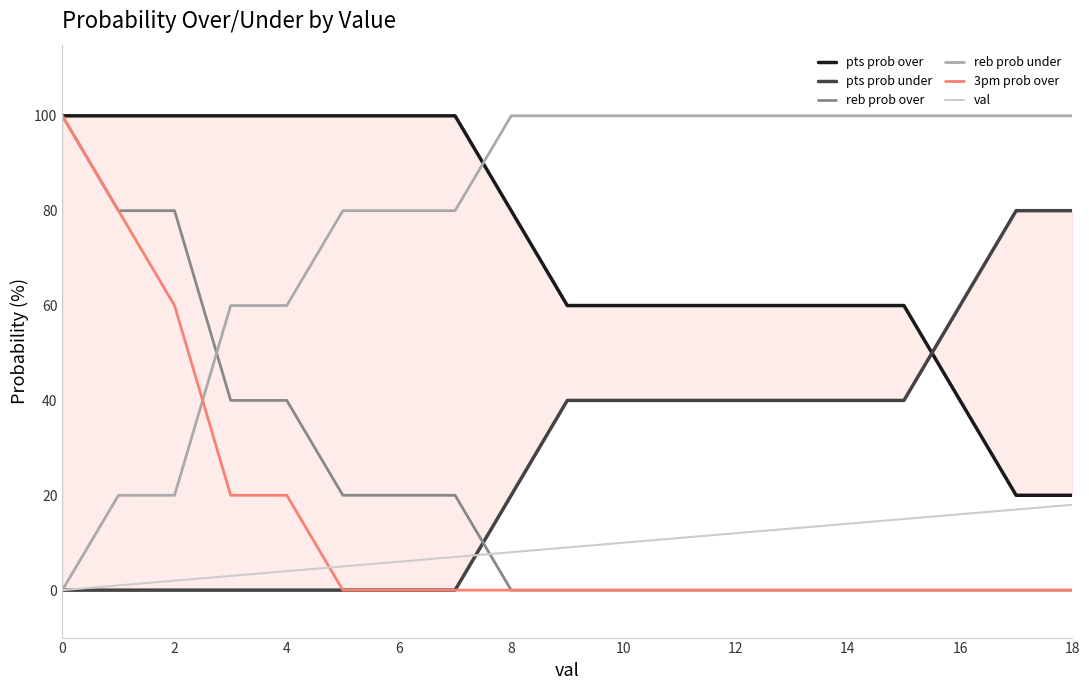

Which series ends up on top after the final intersection of reb prob over and val?

val